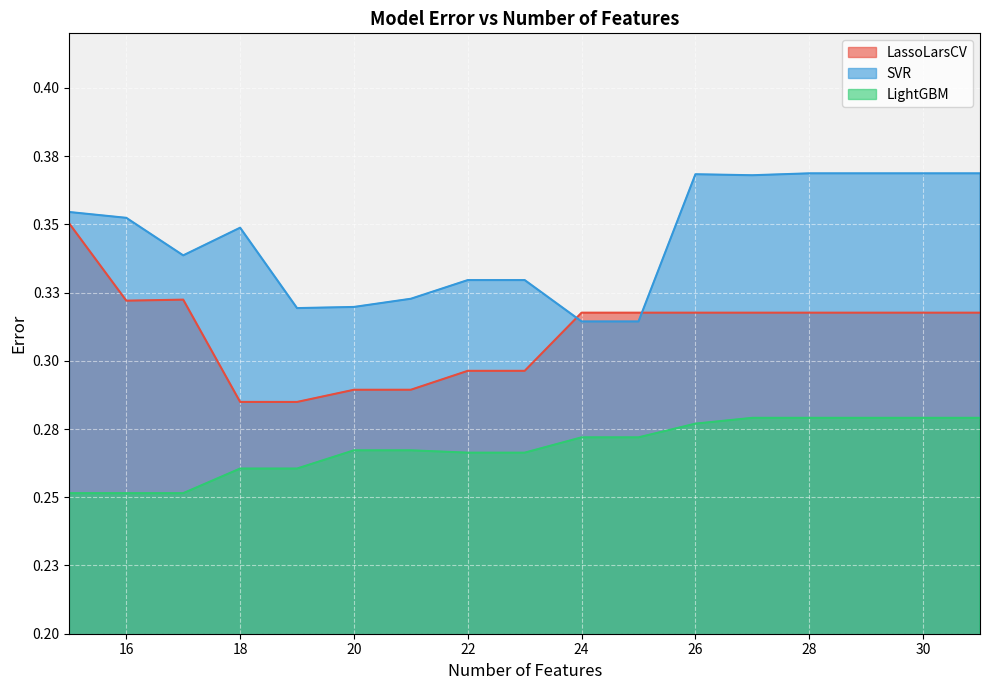

Read the SVR value at 26.

0.4